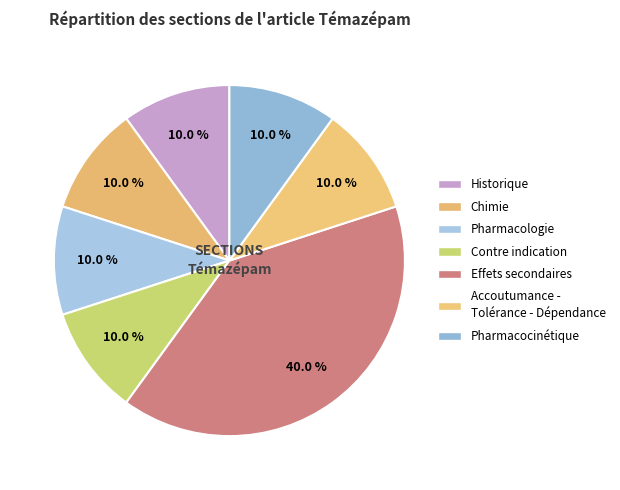

How many slices are in this pie chart?

7